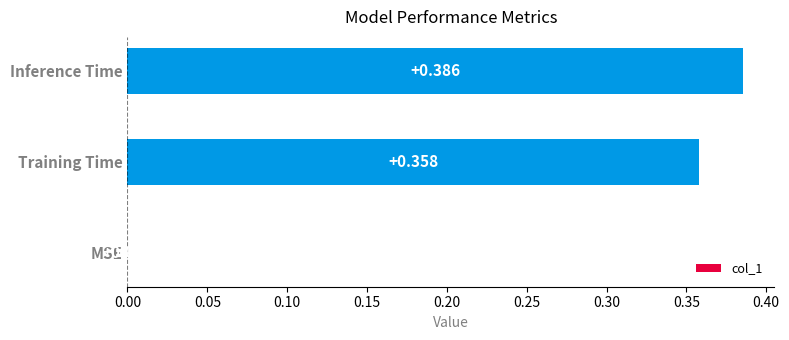

Between Inference Time and MSE, which is larger?

Inference Time